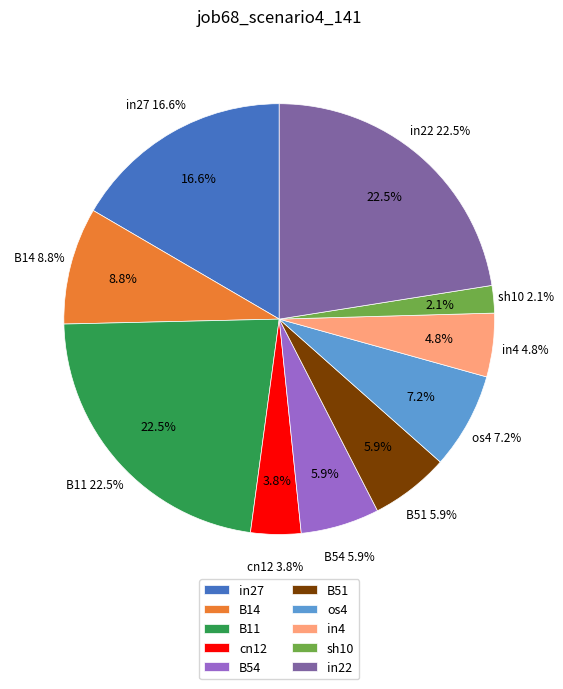

To the nearest percent, what portion does sh10 represent?

2%